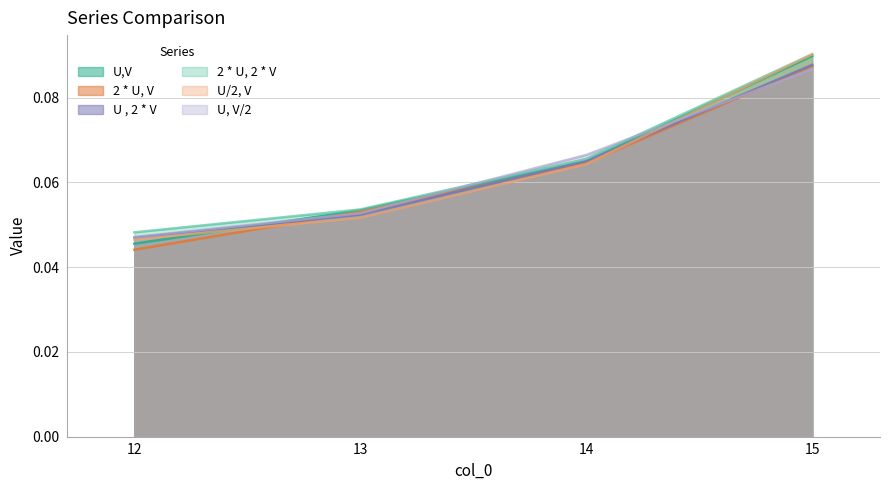

Between 12 and 15, which is larger?

15